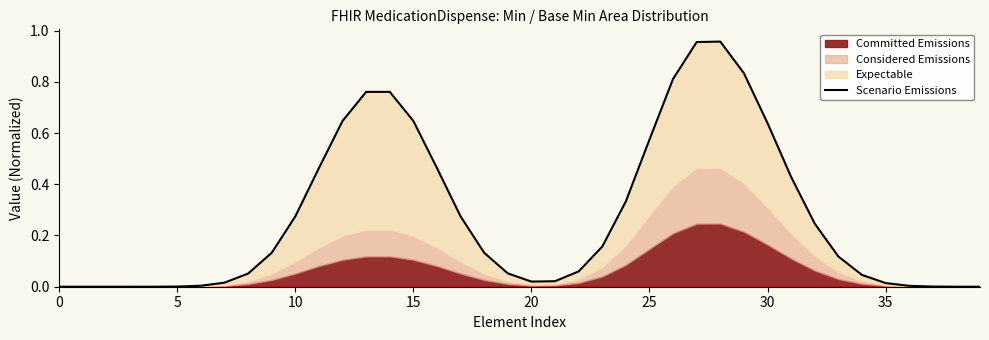

True or false: the data shows 0.0 at 36.

False